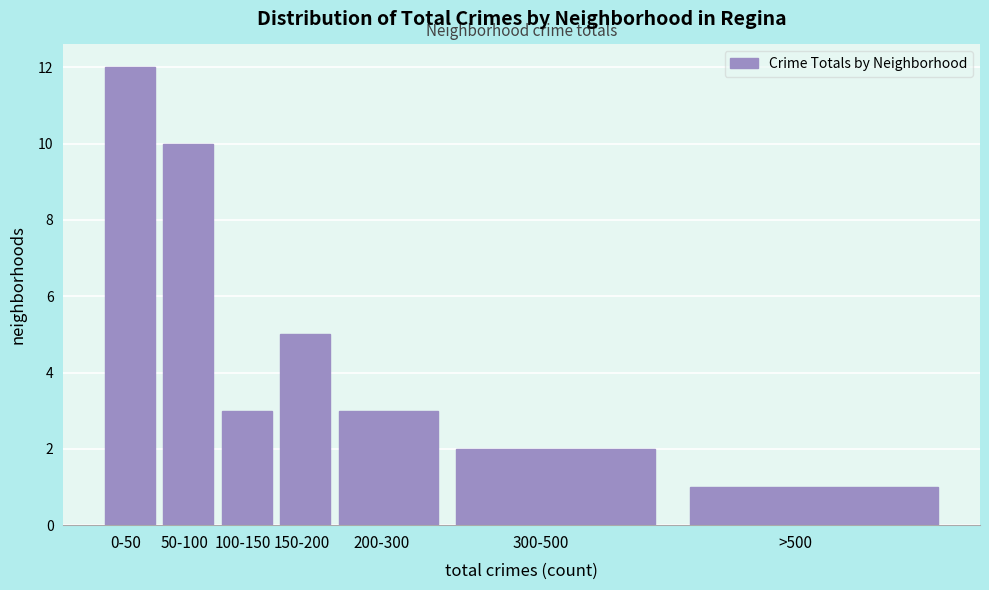

Reading left to right, what are all the values shown in this chart?

12	10	3	5	3	2	1